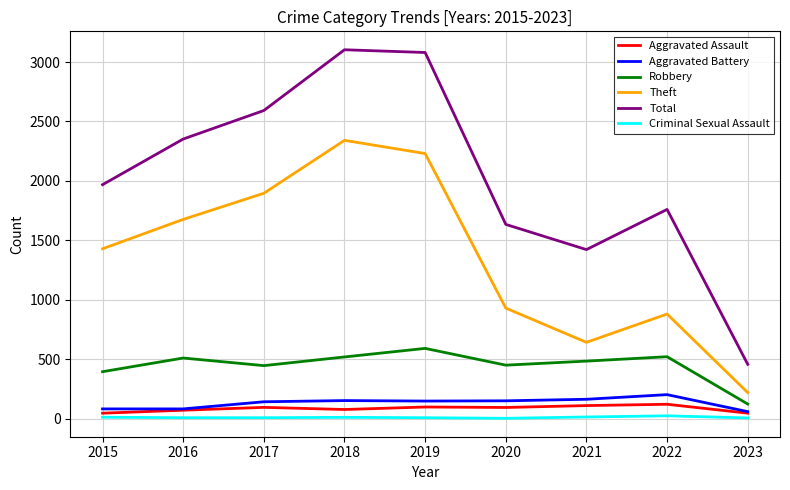

True or false: Aggravated Assault and Robbery intersect in this chart.

False